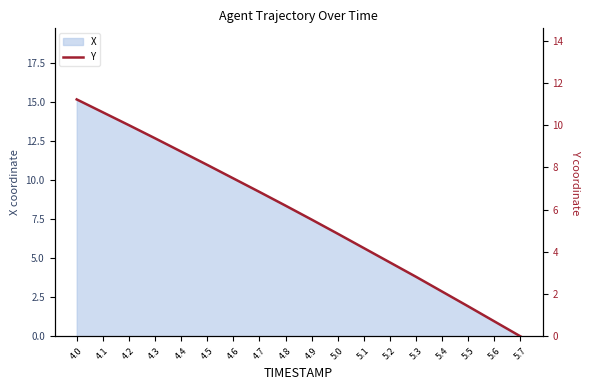

True or false: the data shows 10.0 at 4.2.

True